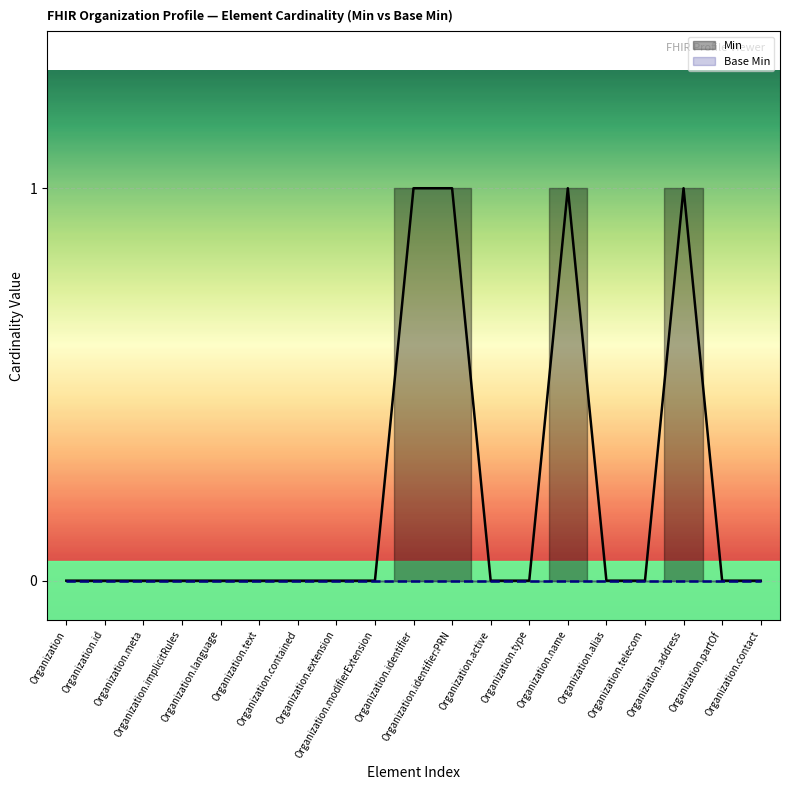

Is it true that Base Min equals 0 at Organization.name?

True